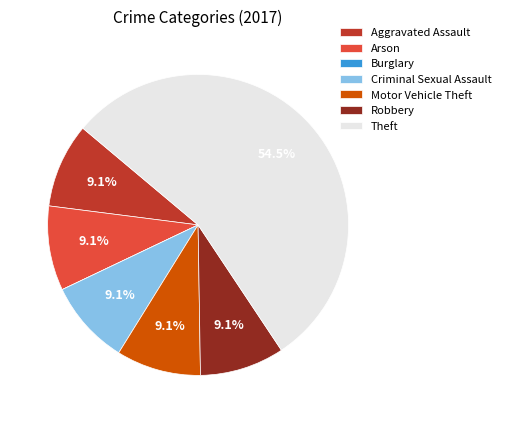

Approximately how many times larger is the value at Criminal Sexual Assault compared to Theft?

0.2